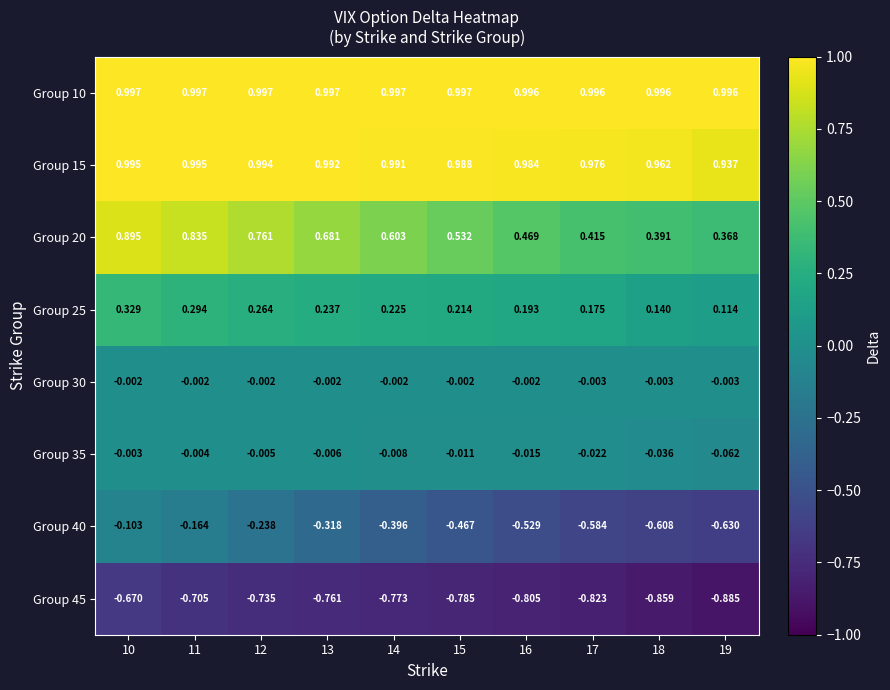

Which series has the largest total across all categories?

Group 10